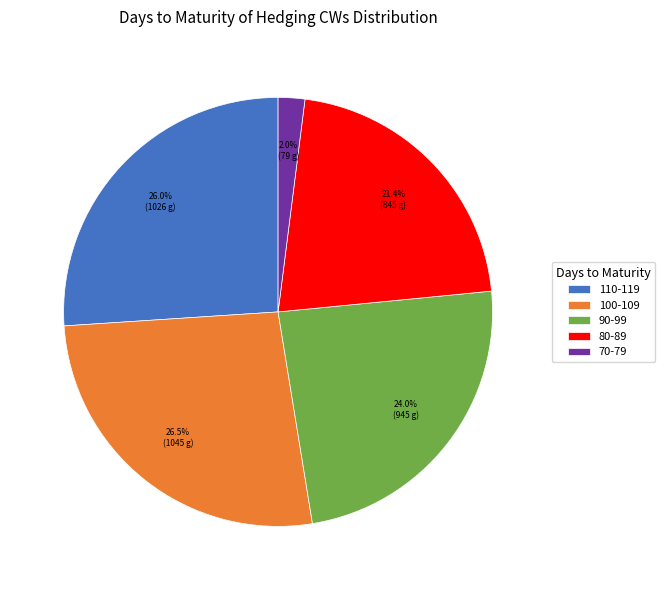

Count the number of slices in the pie.

5